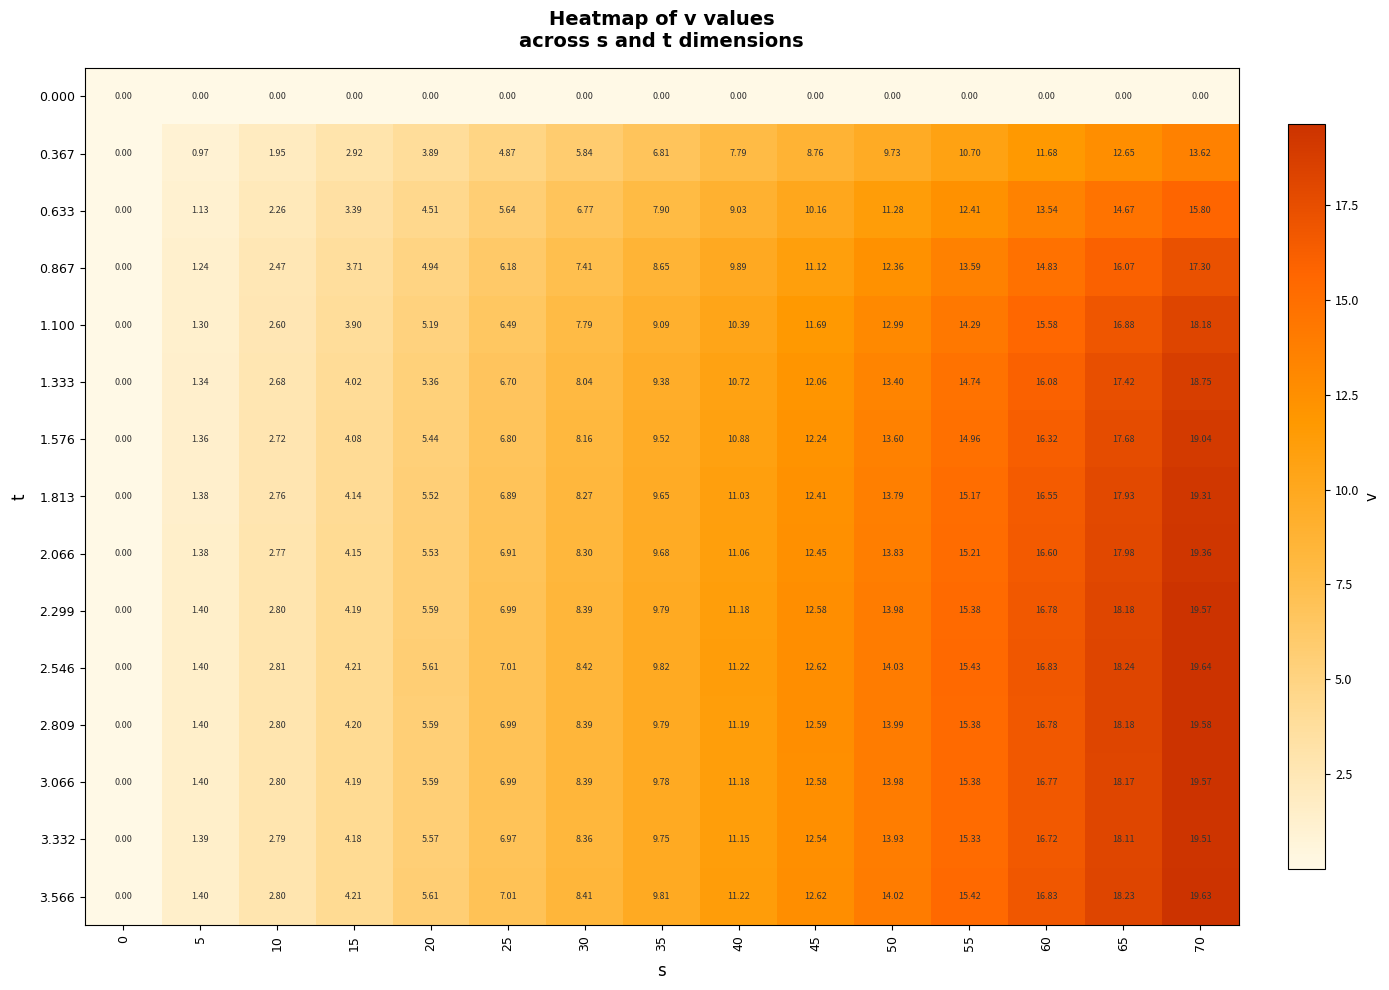

How many data points does each series have?

15